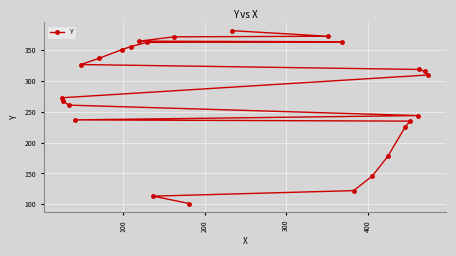

How many data points are less than 310?

12